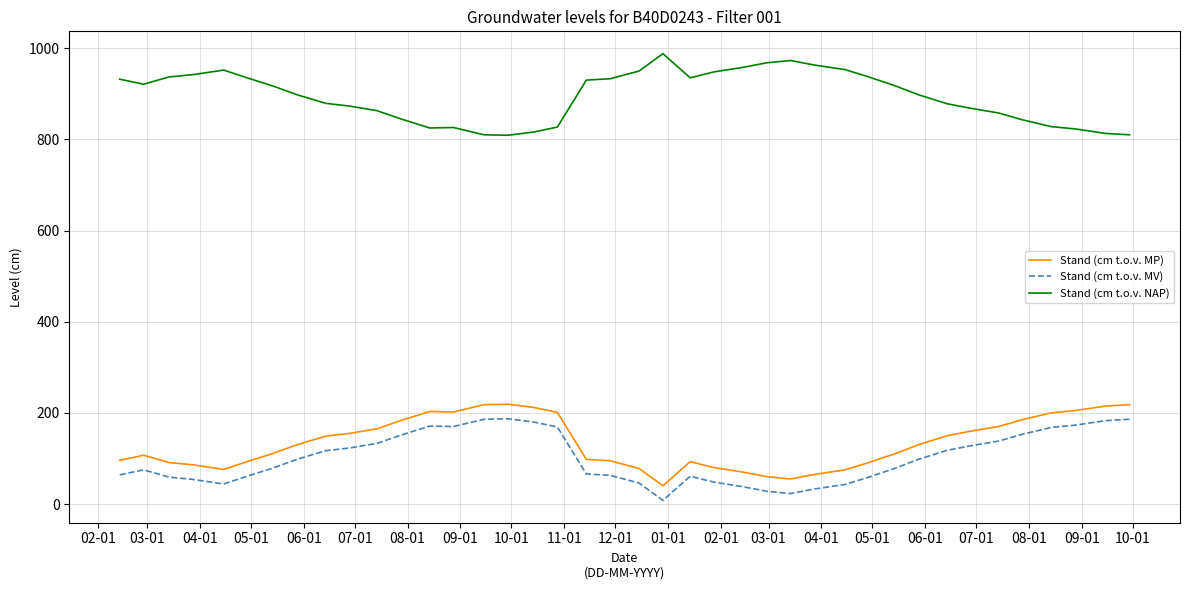

How many values in the Stand (cm t.o.v. MV) series are below 98?

20